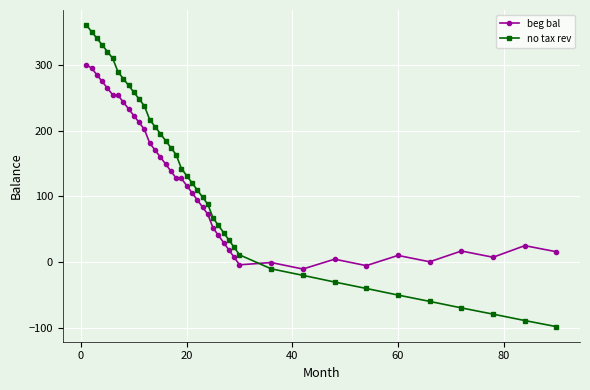

Which series ends up on top after the final intersection of no tax rev and beg bal?

beg bal